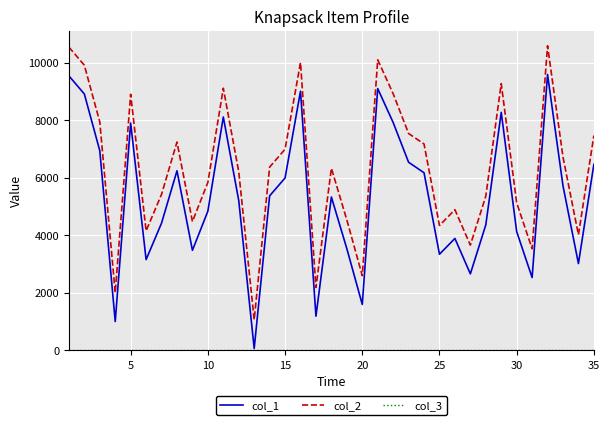

Which series has the largest total across all categories?

col_2